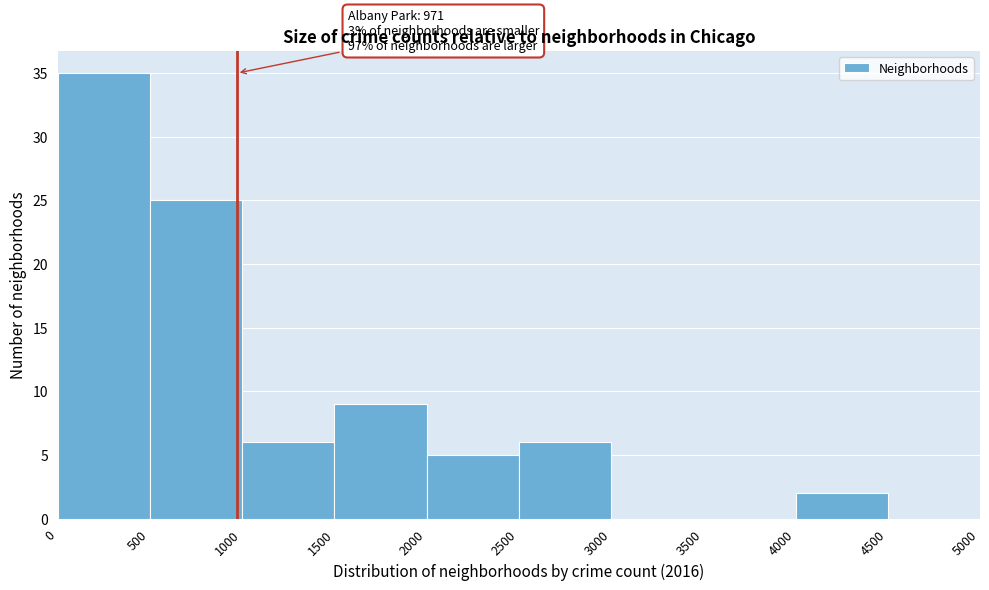

Which range on the x-axis has the tallest bar?

0 to 500